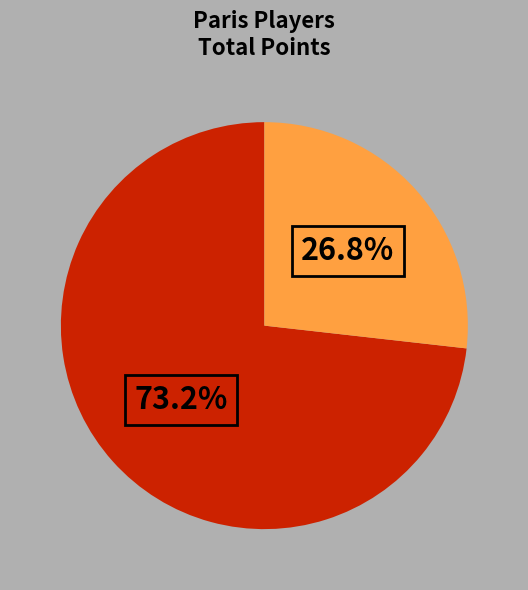

Does any single category account for the majority?

Yes